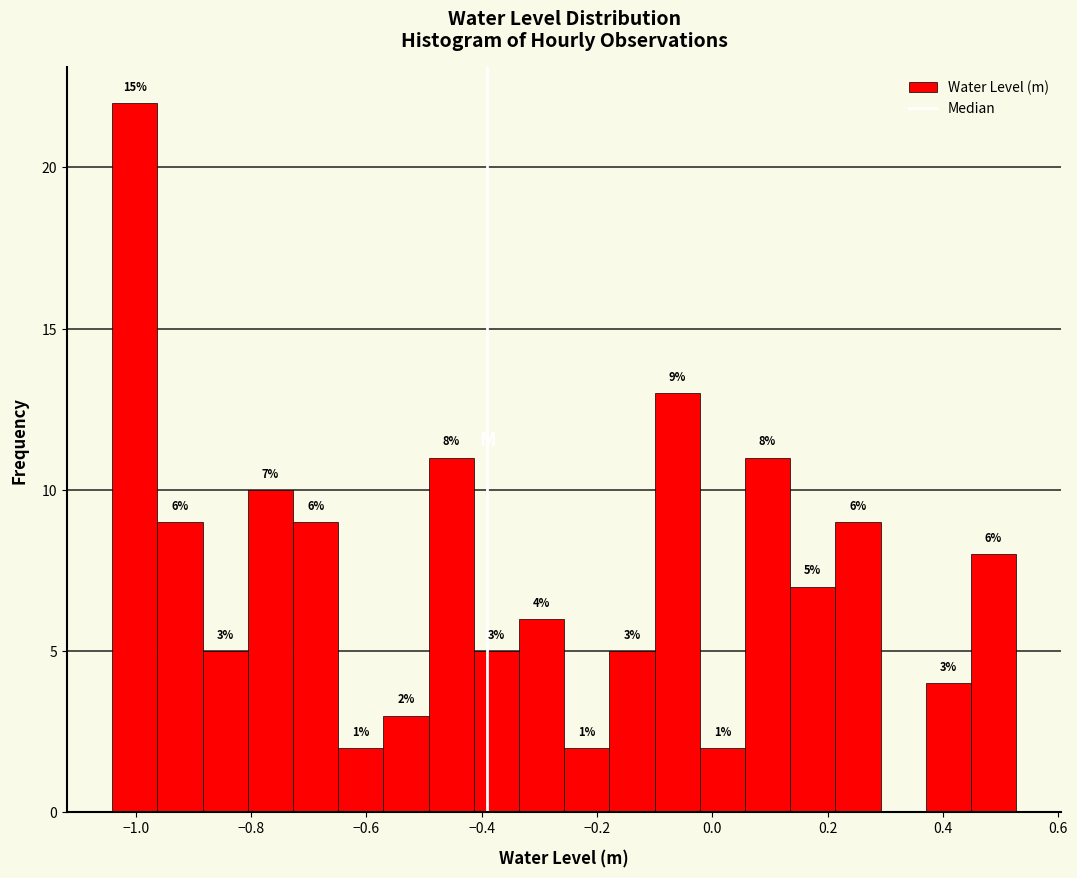

Read against the x-axis, roughly where is the centre of the tallest bar?

-1.00